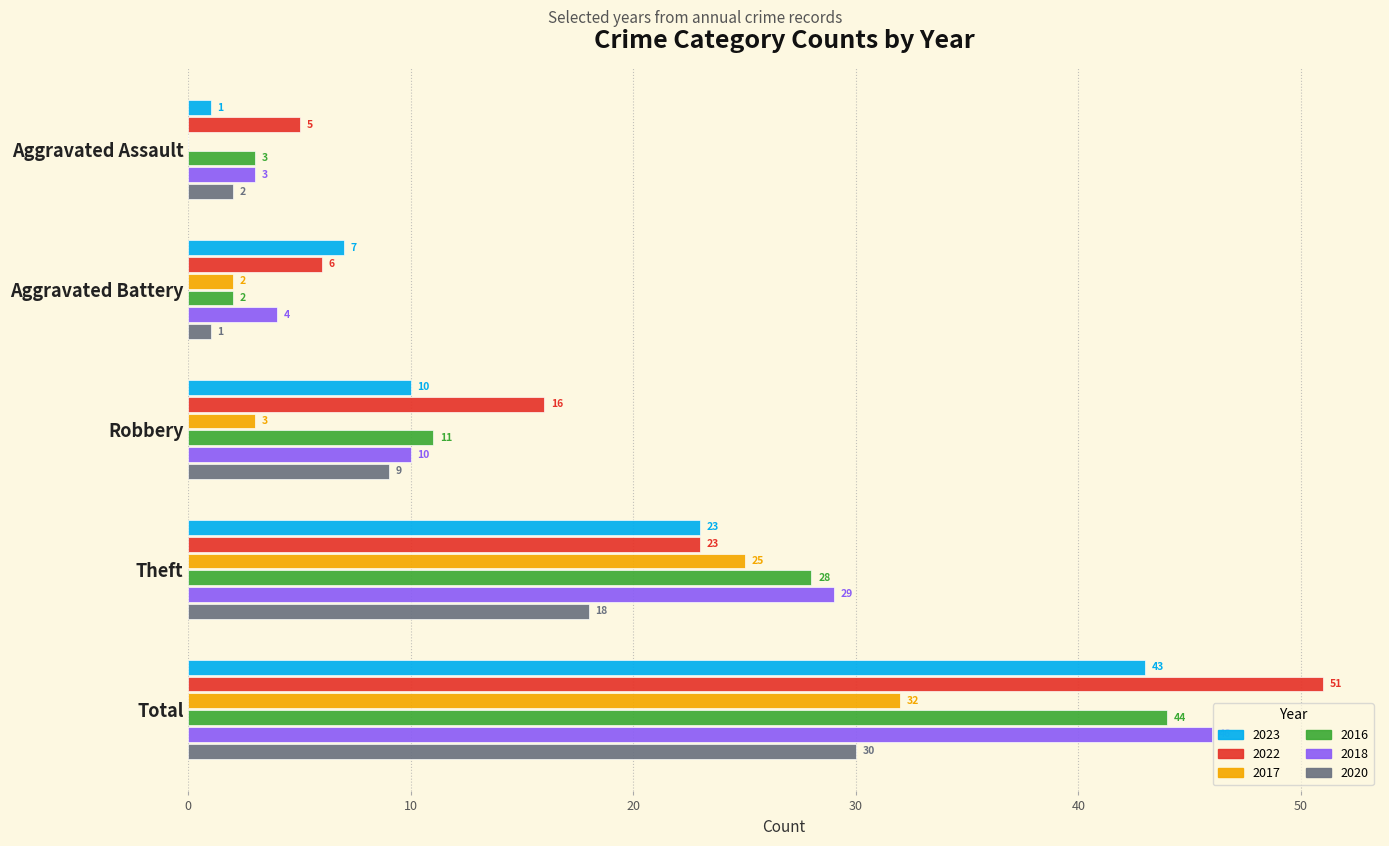

What is the sum of the 2017 values at Aggravated Assault and Theft?

25